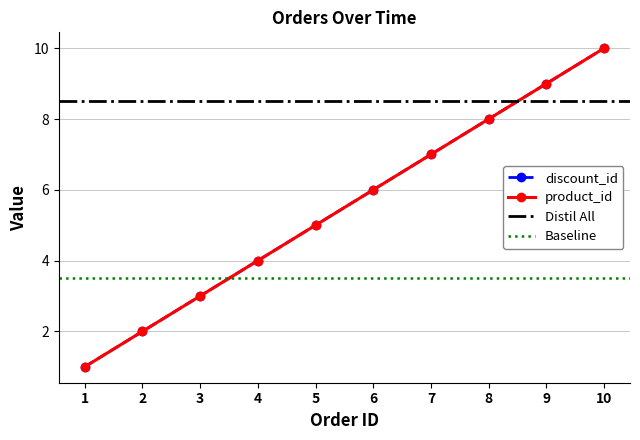

How many data points in id are less than 6?

5